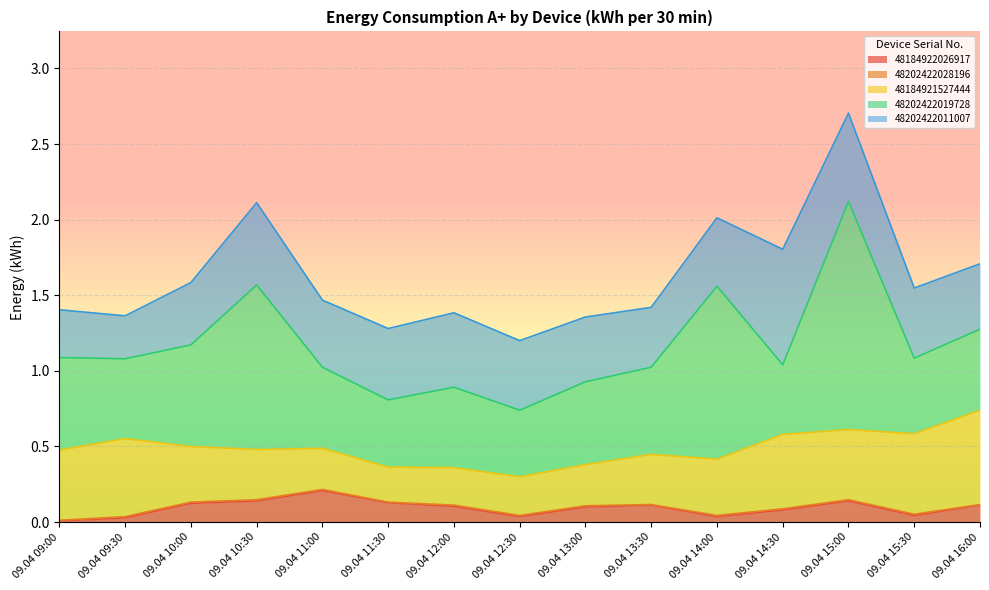

The value of 48202422019728 at 09.04 11:00 is 0.7. True or false?

False